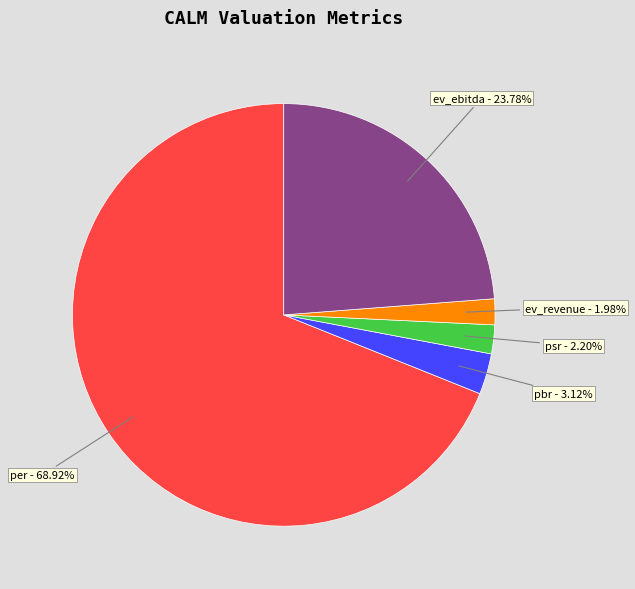

Is there a majority slice in this chart?

Yes